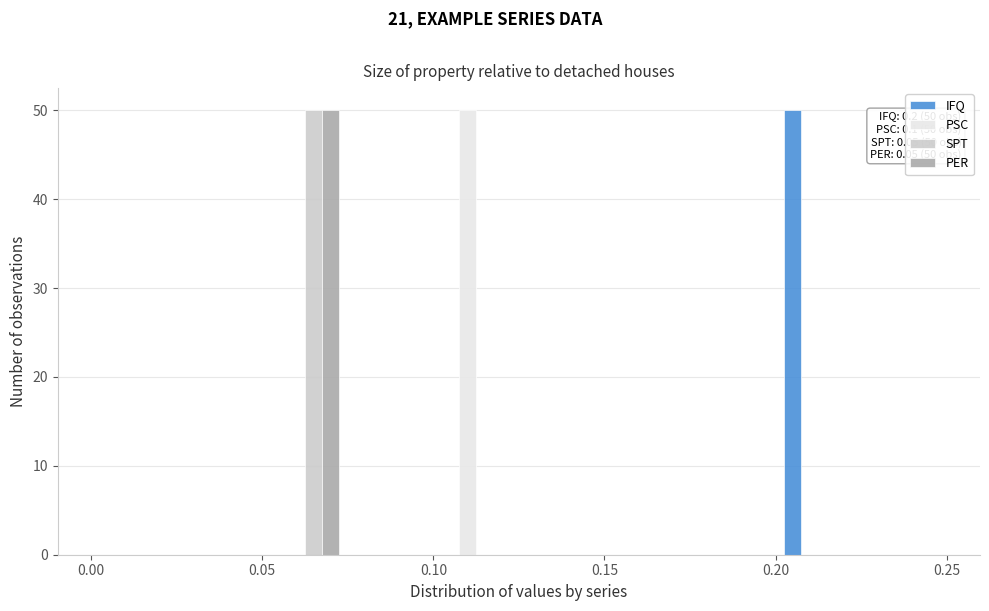

In the SPT series, which range on the x-axis has the tallest bar?

0.050 to 0.075